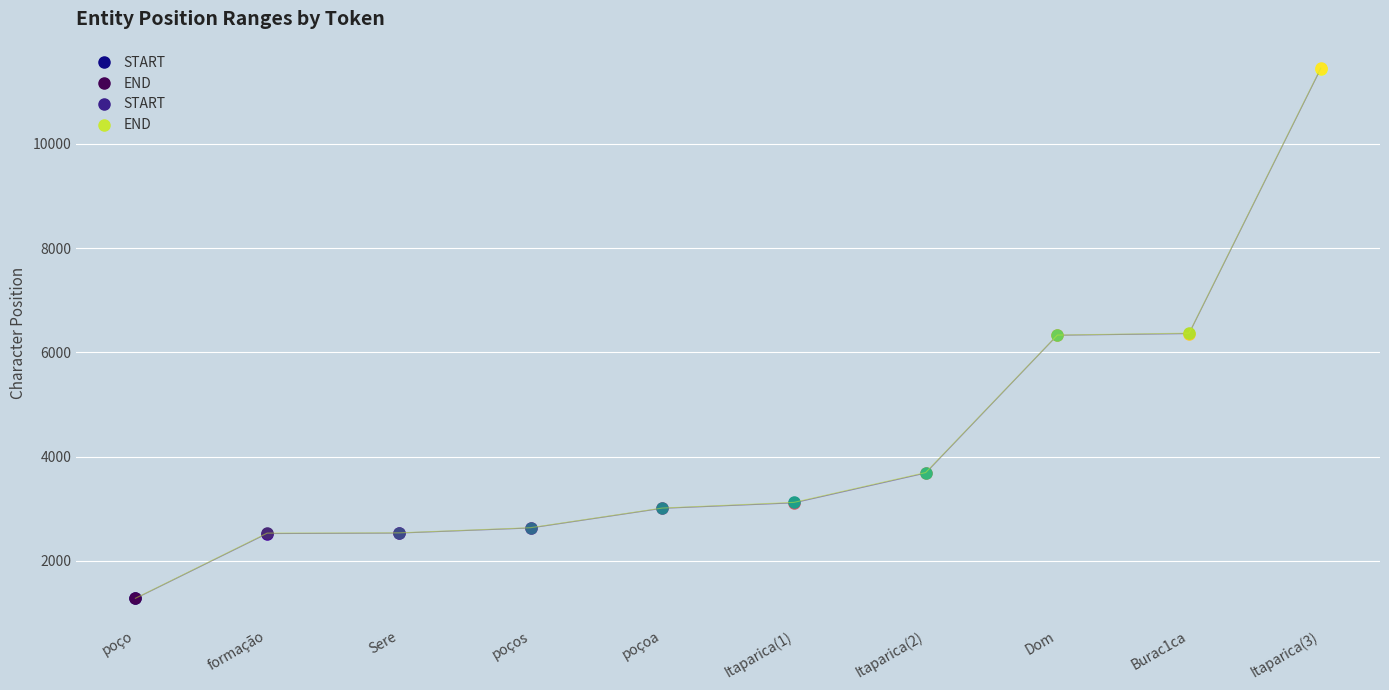

The value of START at poço is 2118. True or false?

False